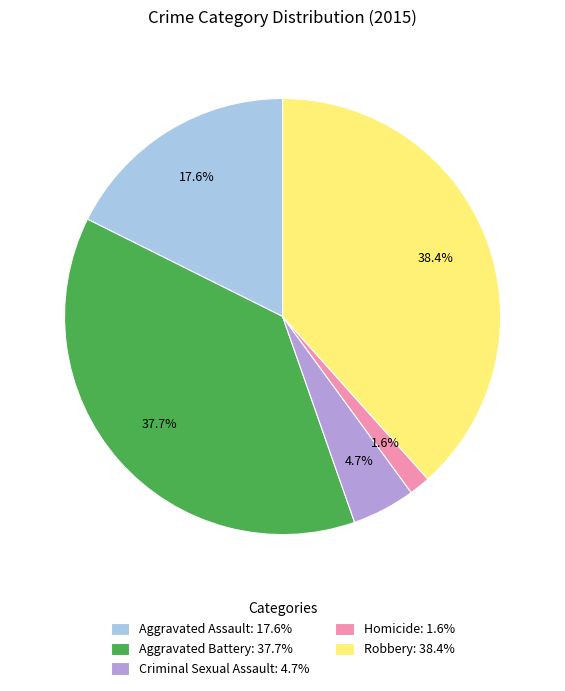

Between Aggravated Battery: 37.7% and Homicide: 1.6%, which is larger?

Aggravated Battery: 37.7%